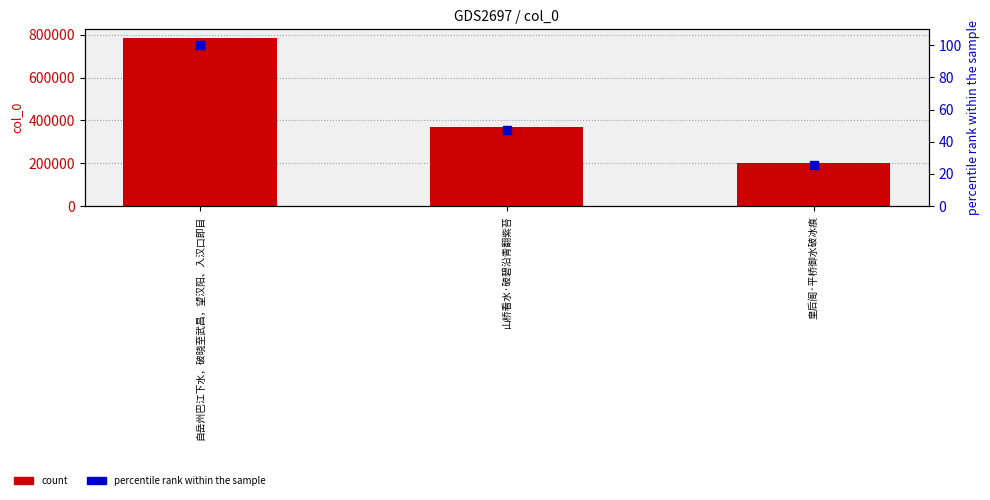

At which category is the sum across all series the highest?

自岳州巴江下水，破晓至武昌，望汉阳、入汉口即目